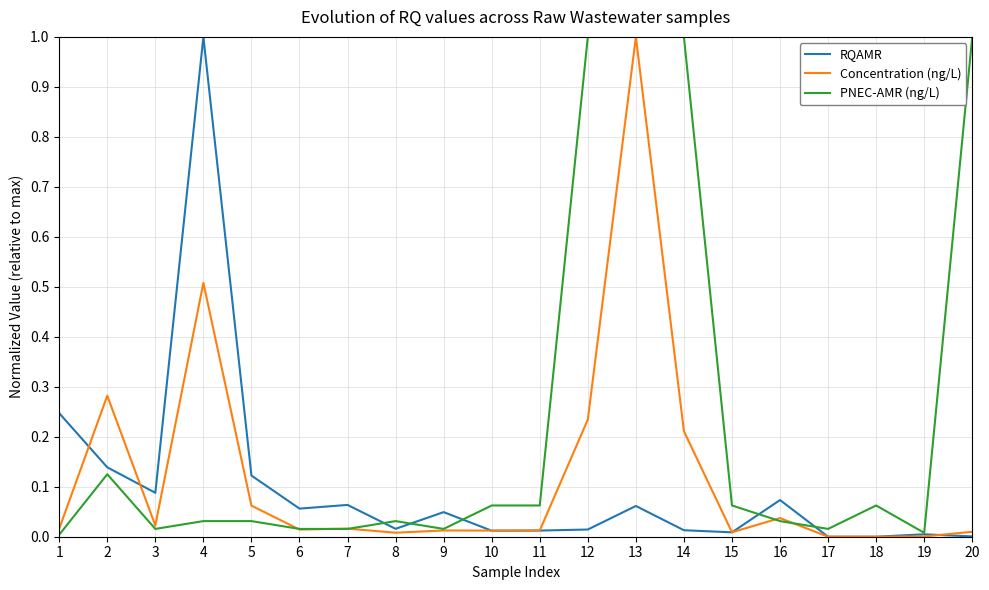

At which category is the sum across all series the highest?

13